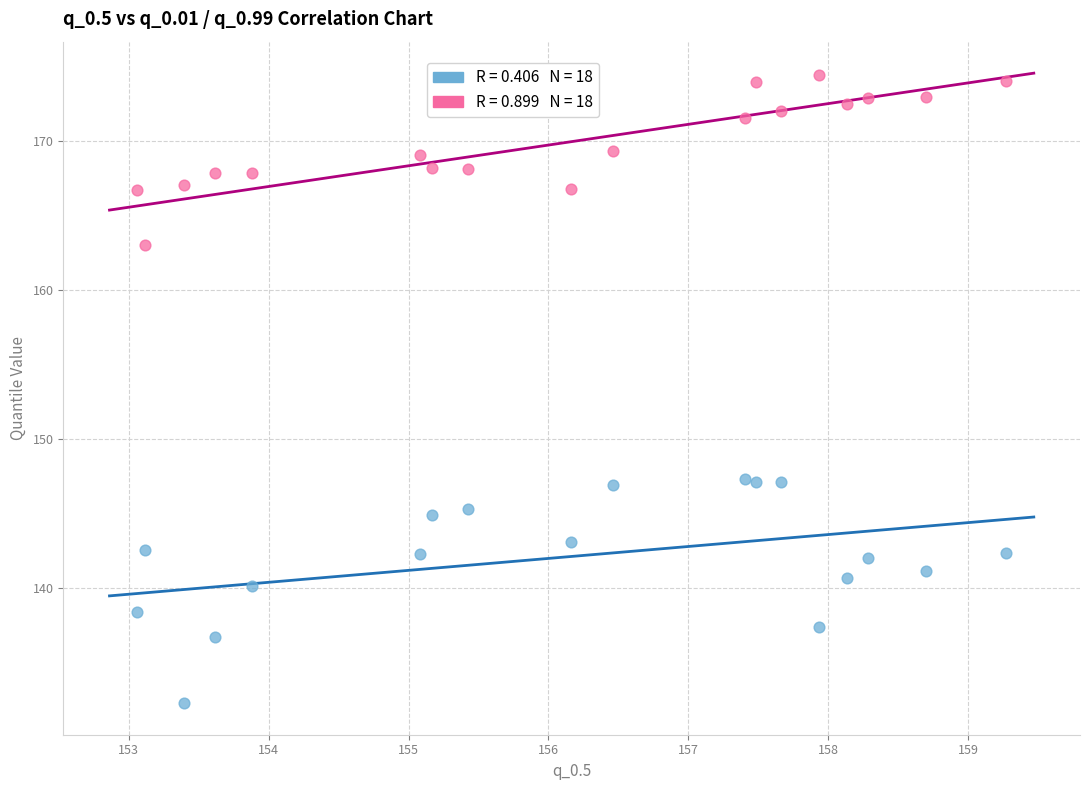

Across all data points, what is the range of X values (max minus min)?

6.2